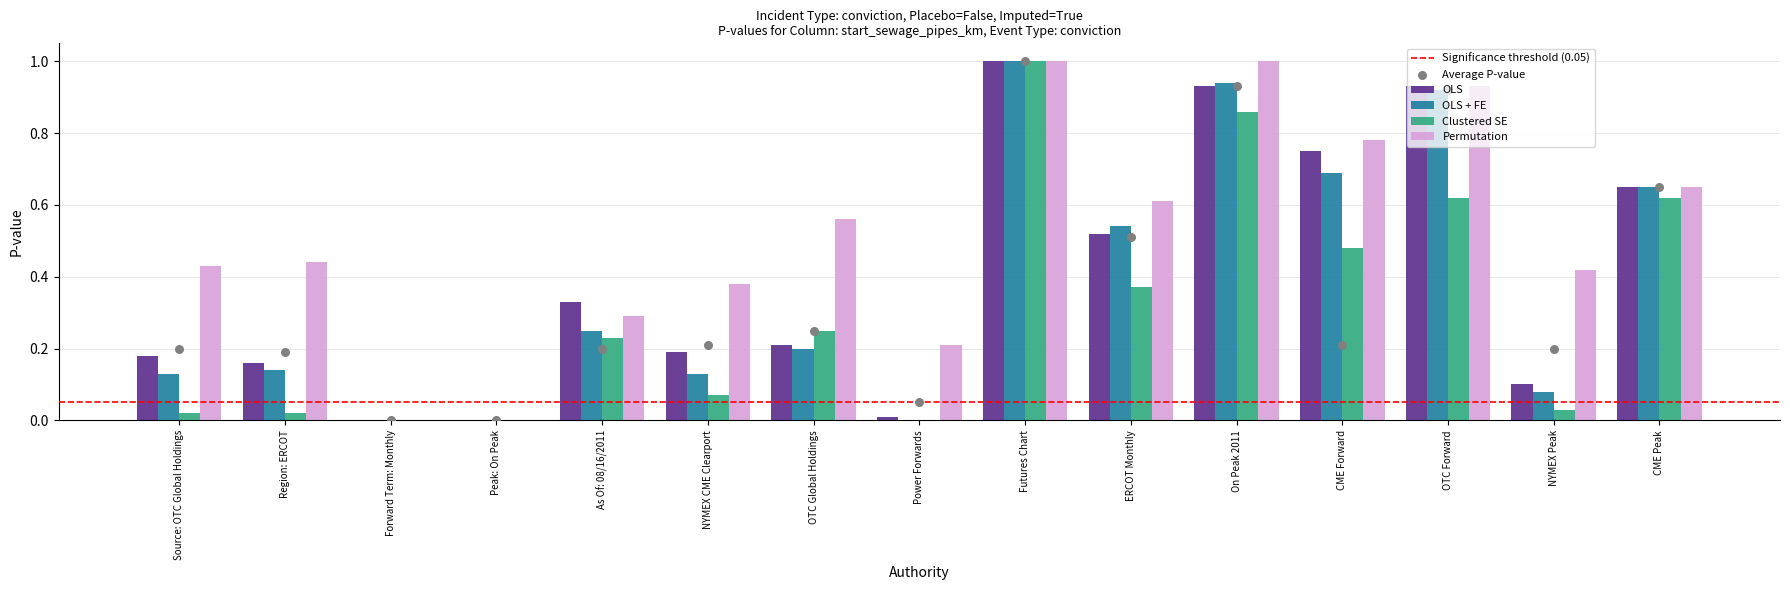

Which series has the largest total across all categories?

Permutation